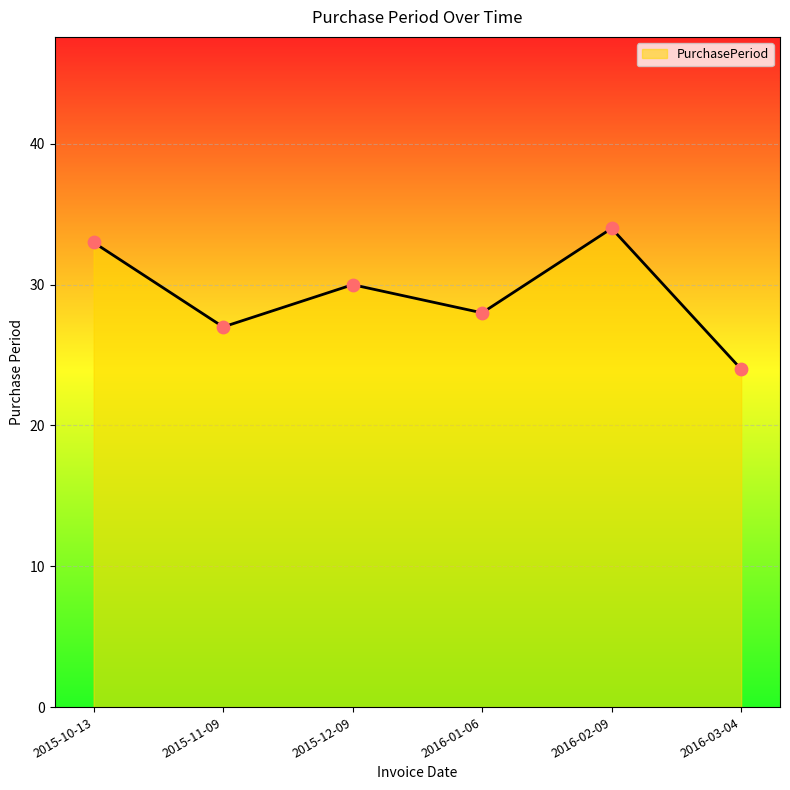

Which has a higher value, 2015-12-09 or 2016-03-04?

2015-12-09